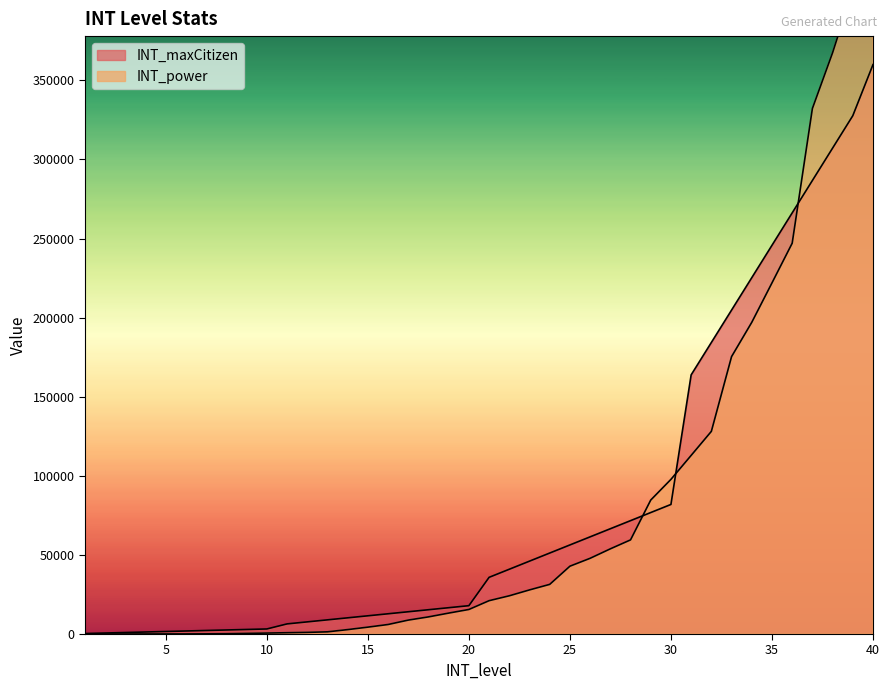

How many series are shown in this chart?

2